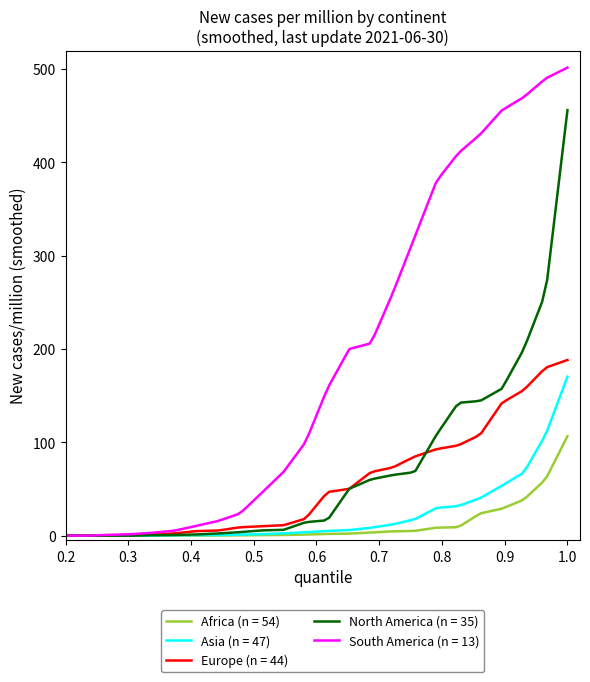

Which series has the largest total across all categories?

South America (n = 13)